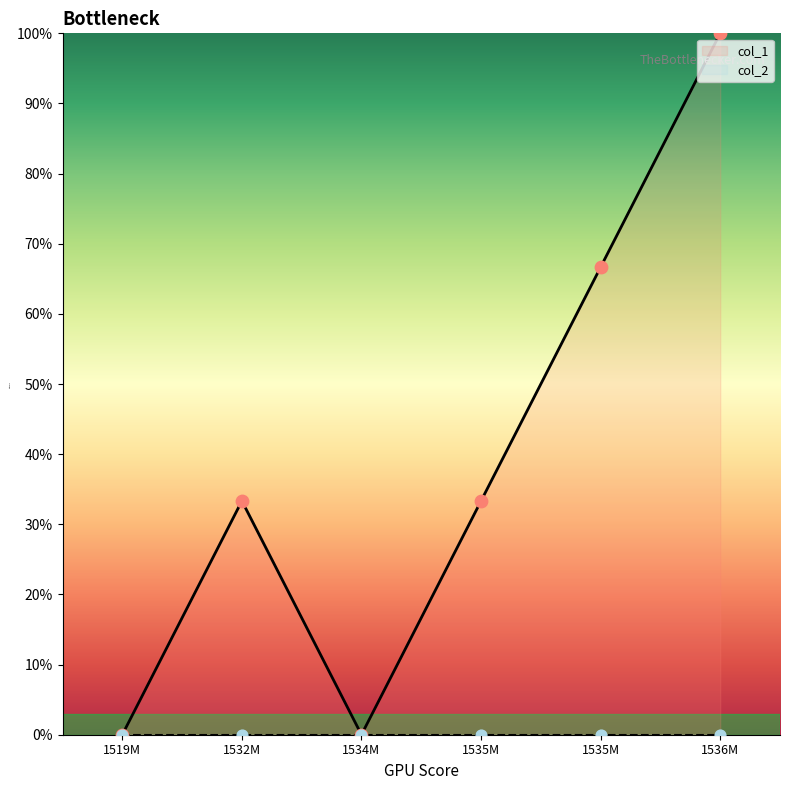

At how many categories does at least one series exceed 67?

1